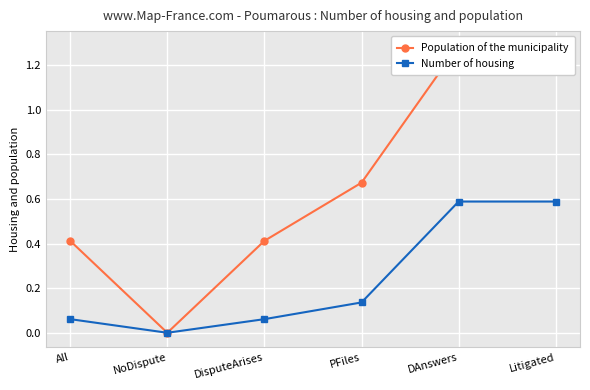

Reading left to right, extract all data points from this chart.

Population of the municipality: All=0.4	NoDispute=0.0	DisputeArises=0.4	PFiles=0.7	DAnswers=1.3	Litigated=1.3
Number of housing: All=0.1	NoDispute=0.0	DisputeArises=0.1	PFiles=0.1	DAnswers=0.6	Litigated=0.6